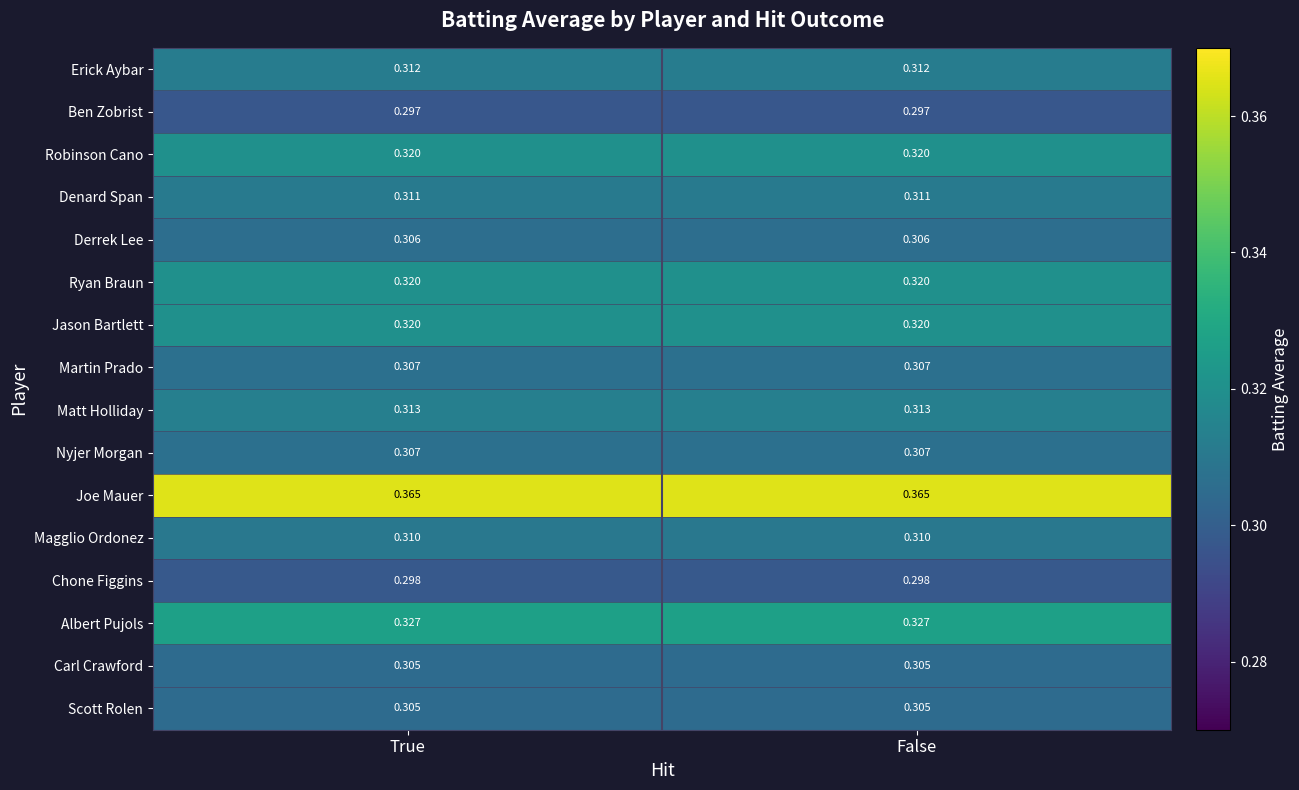

Is the value of Magglio Ordonez at False greater than the value of Jason Bartlett at False?

No